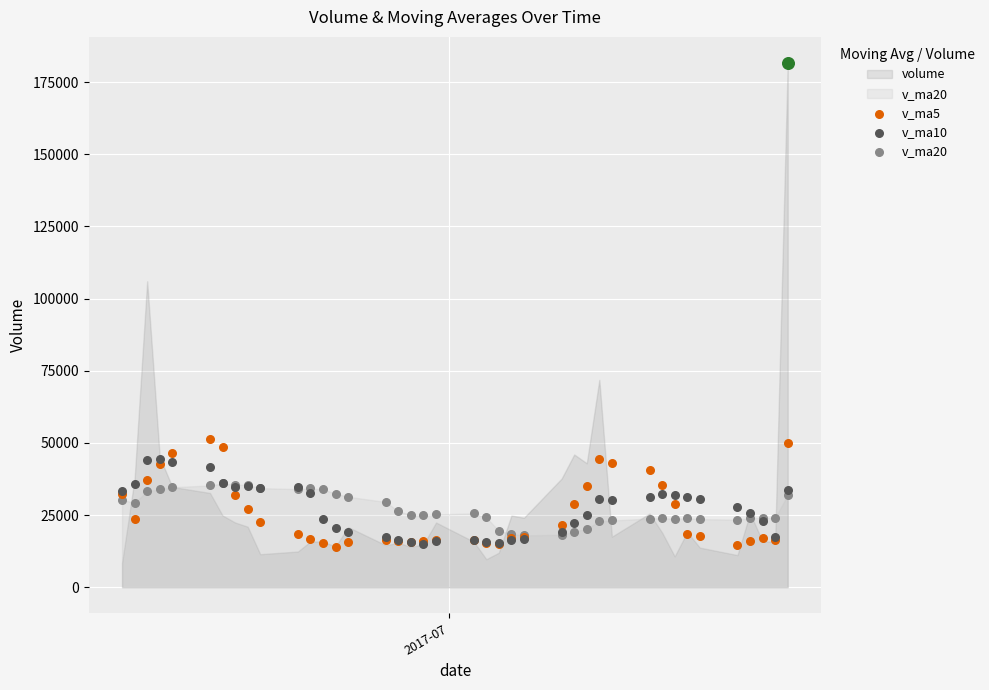

Which series contains the lowest Y value?

v_ma5